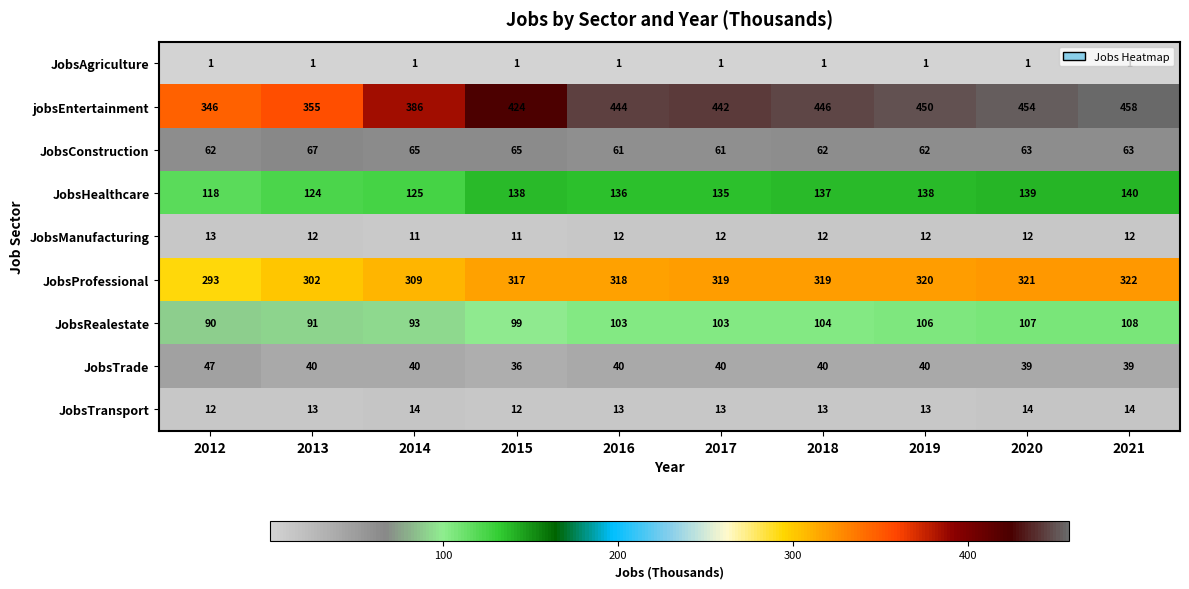

How many series are shown in this chart?

9